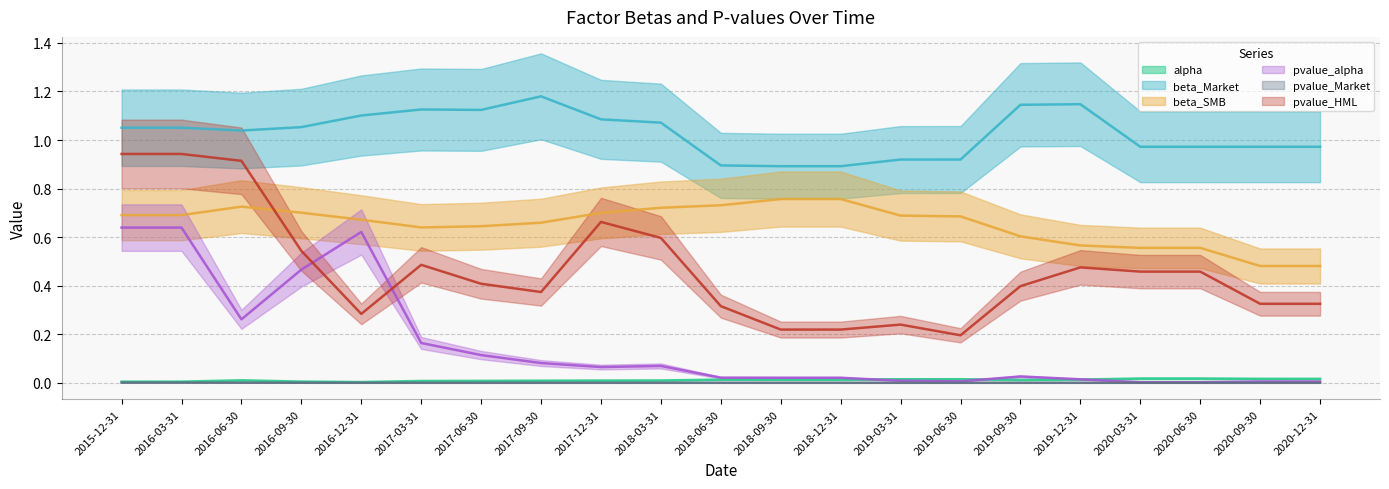

True or false: beta_SMB and pvalue_alpha intersect in this chart.

False